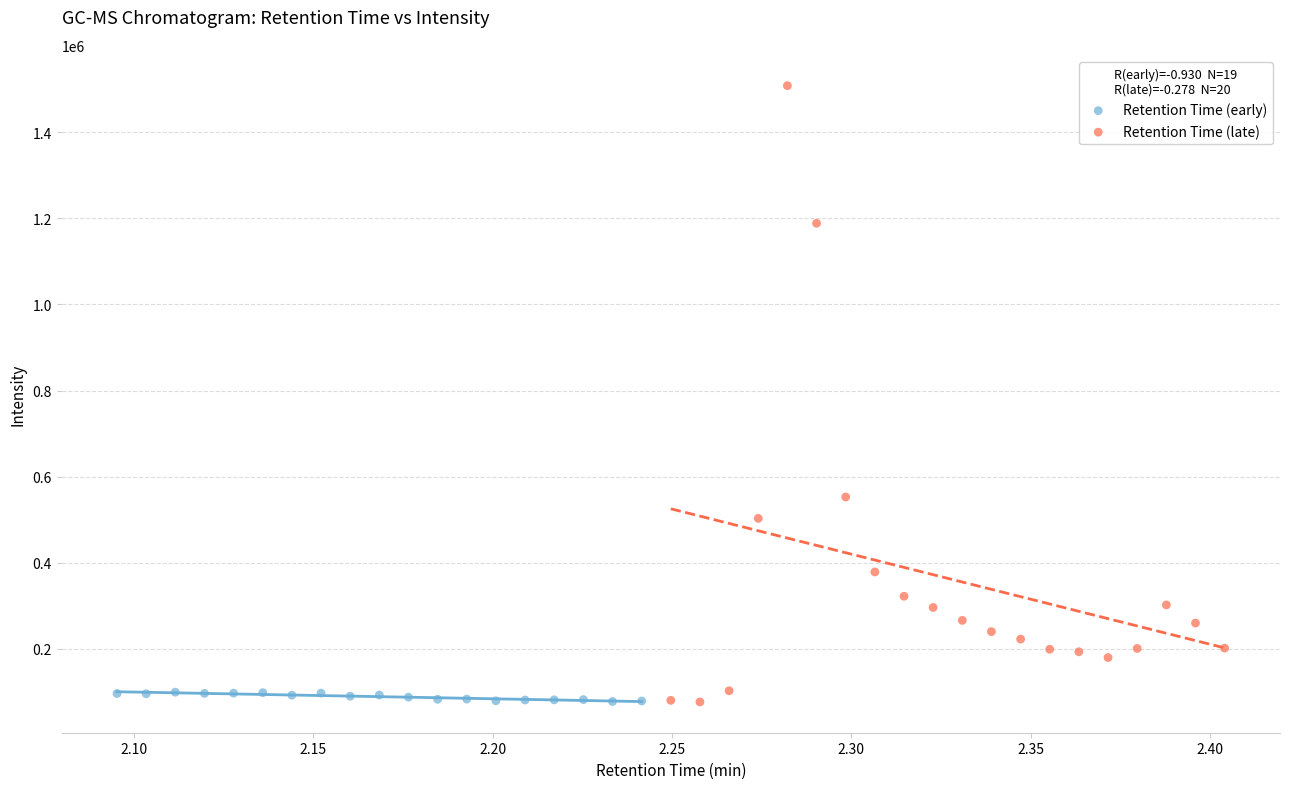

Which series contains the highest Y value?

Retention Time (late)